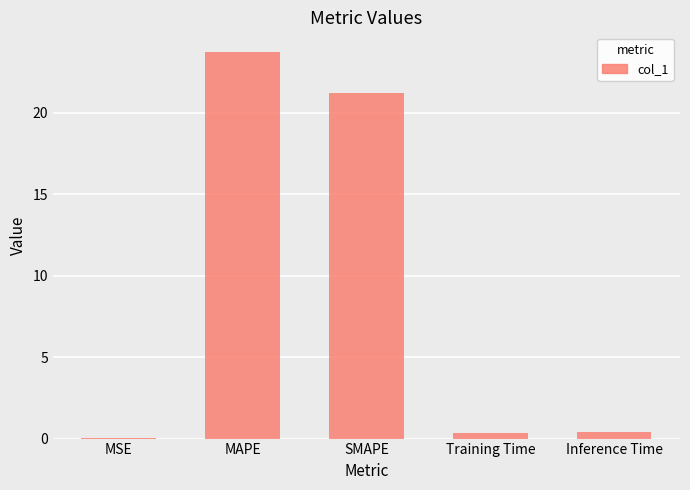

Where is the data nearest to the value 11?

SMAPE